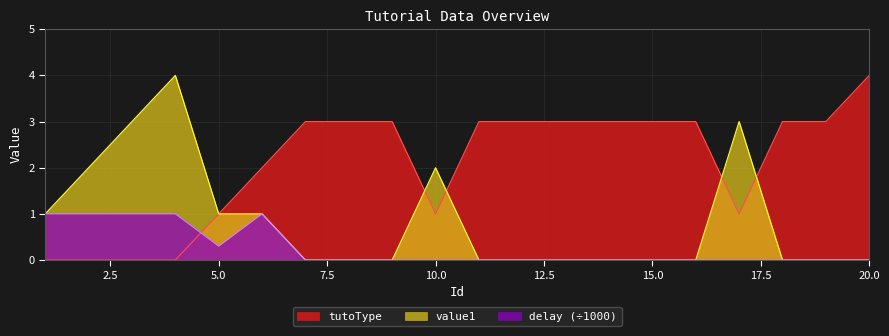

What is the difference between the highest and lowest values at 18?

3.0